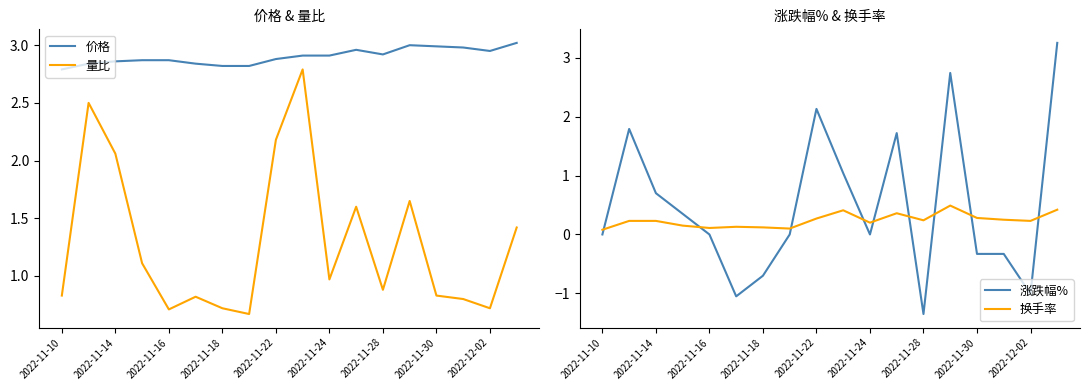

What is the lowest value of the 价格 series?

2.8